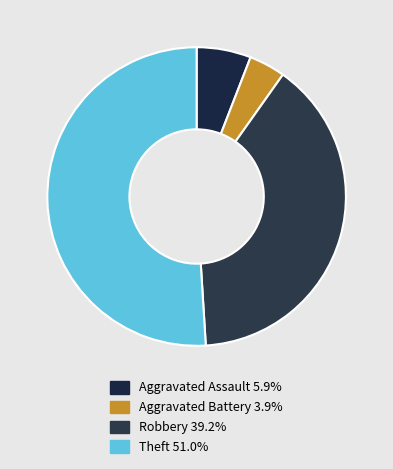

Which category accounts for the majority?

Theft